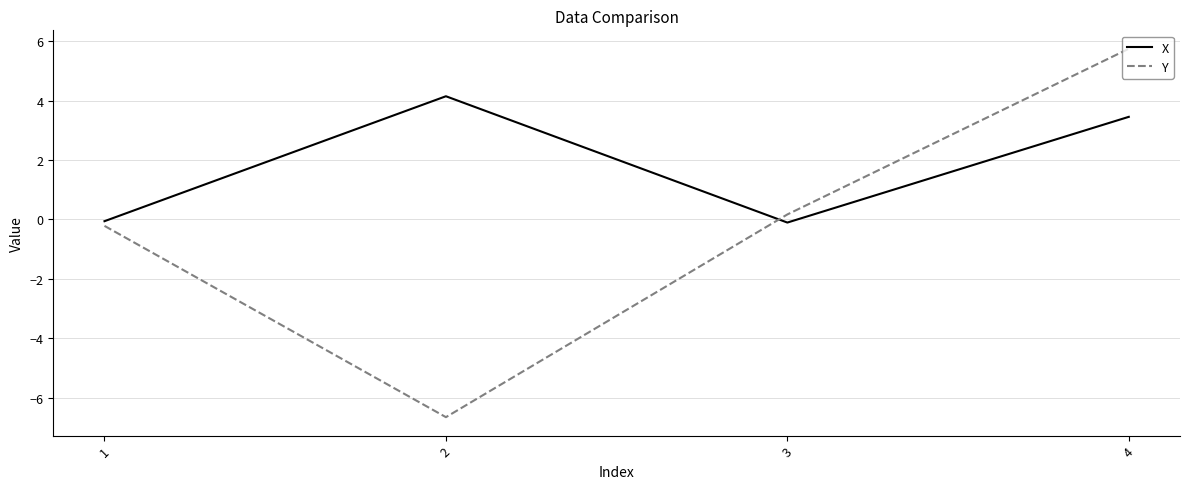

What value does the Y series have at 1?

-0.2